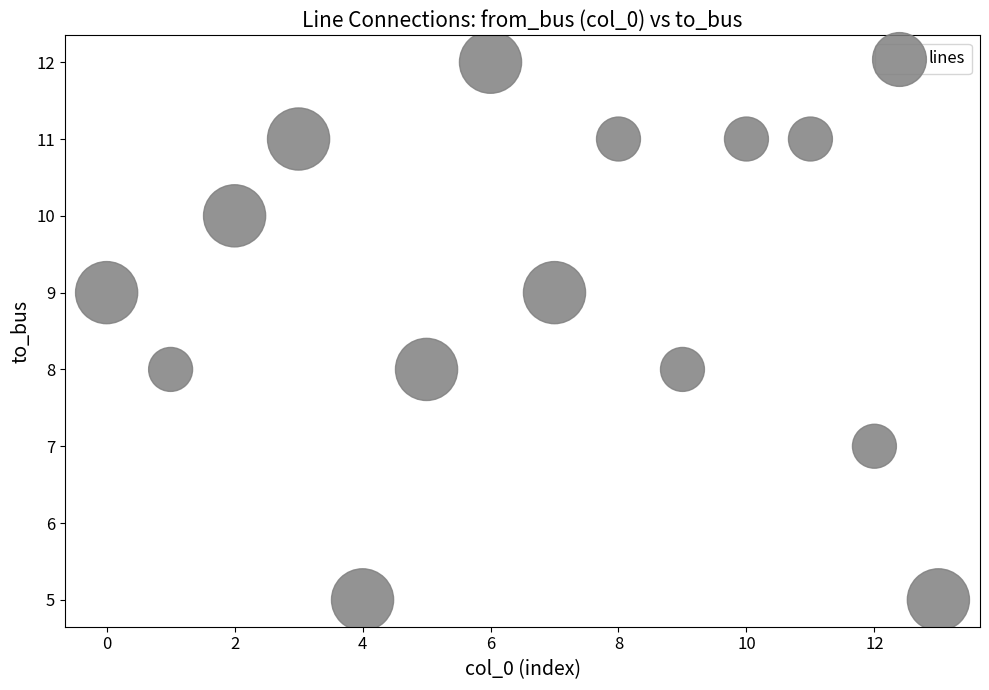

What is the range of Y values (max minus min)?

7